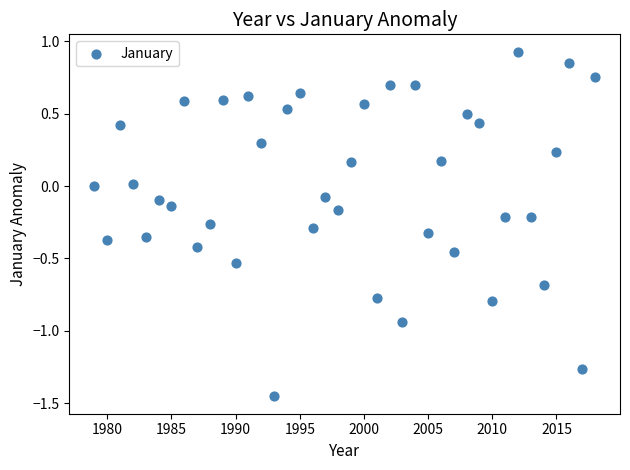

What is the range of Y values (max minus min)?

2.4